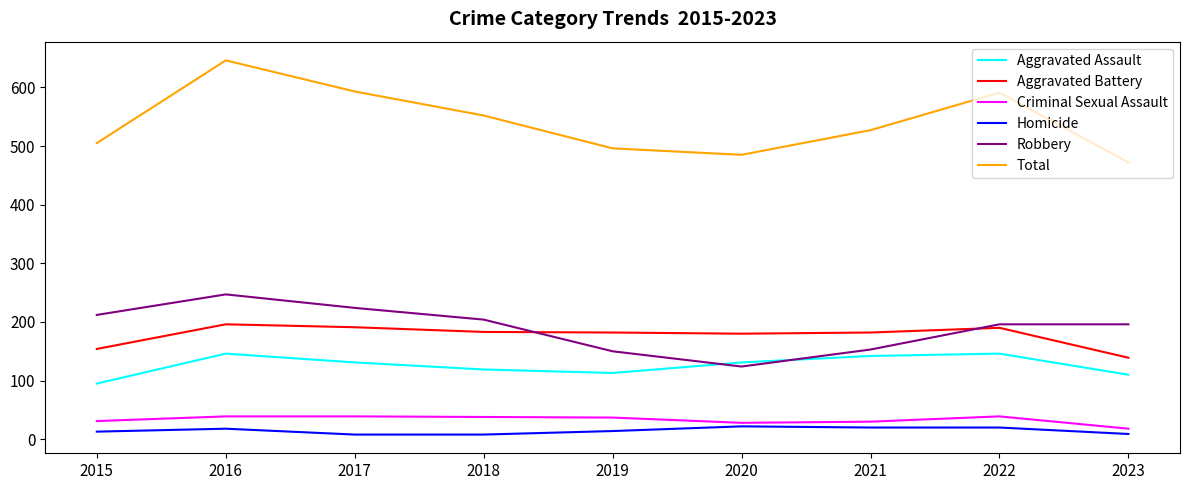

Does the chart have visible grid lines?

No